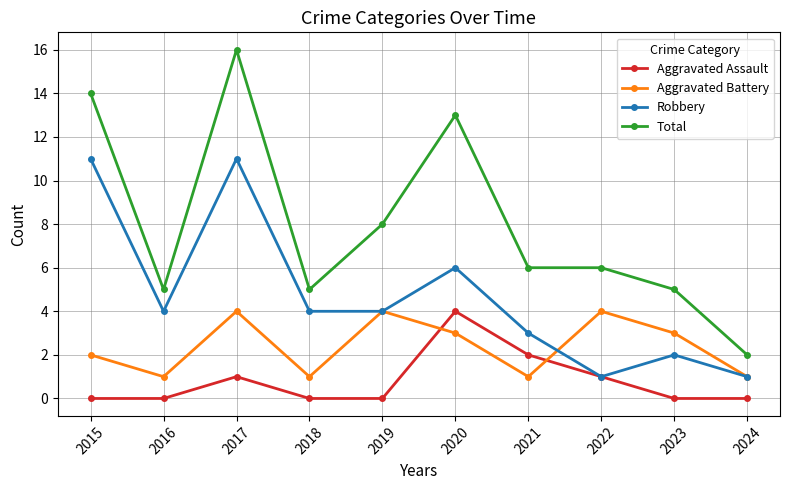

List the series in order of their overall mean, highest first.

Total, Robbery, Aggravated Battery, Aggravated Assault